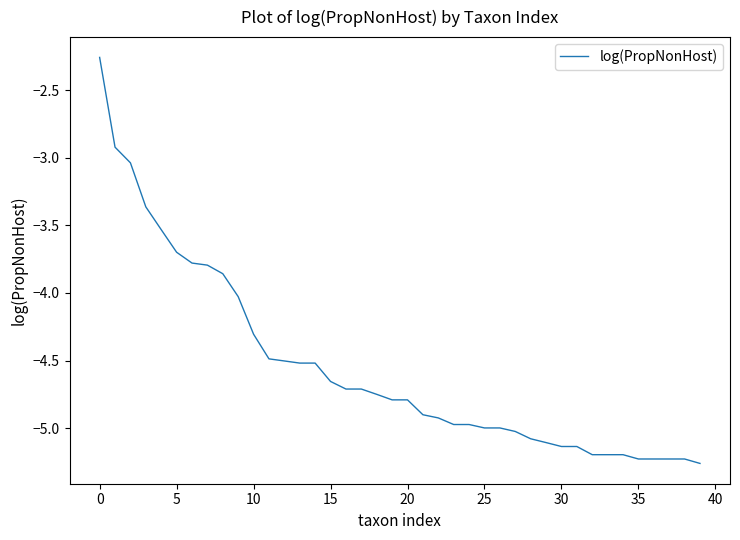

What is the average value?

-4.6